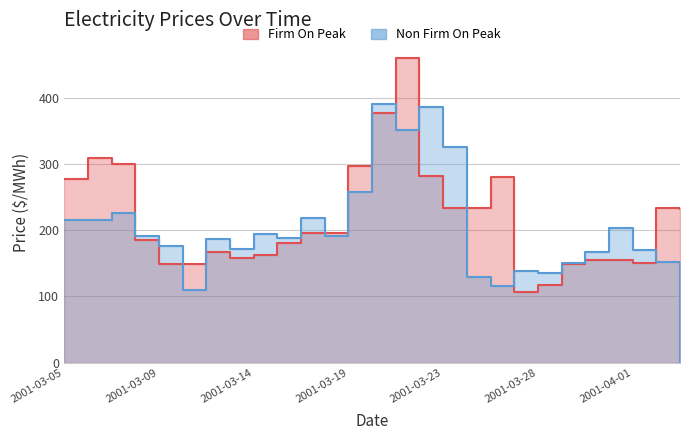

At which category is the sum across all series the highest?

2001-03-21